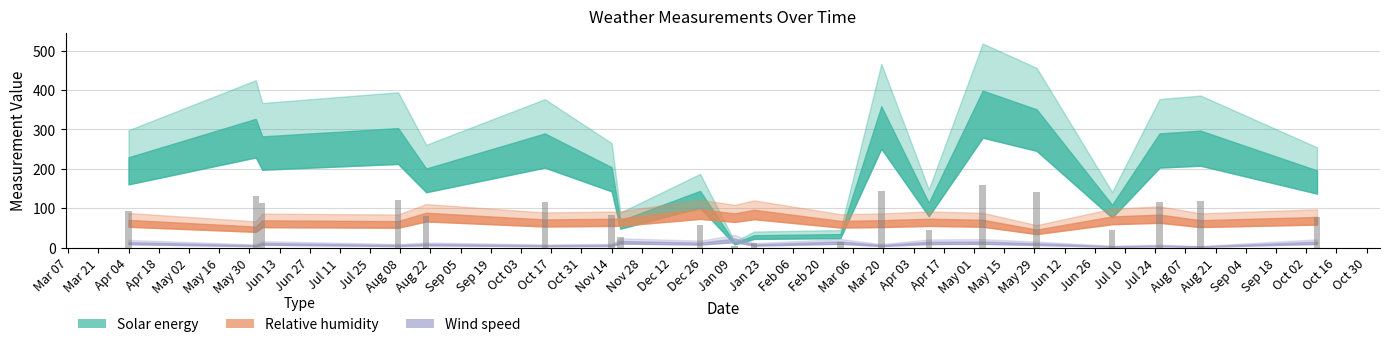

What is the maximum value shown in the chart?

159.3